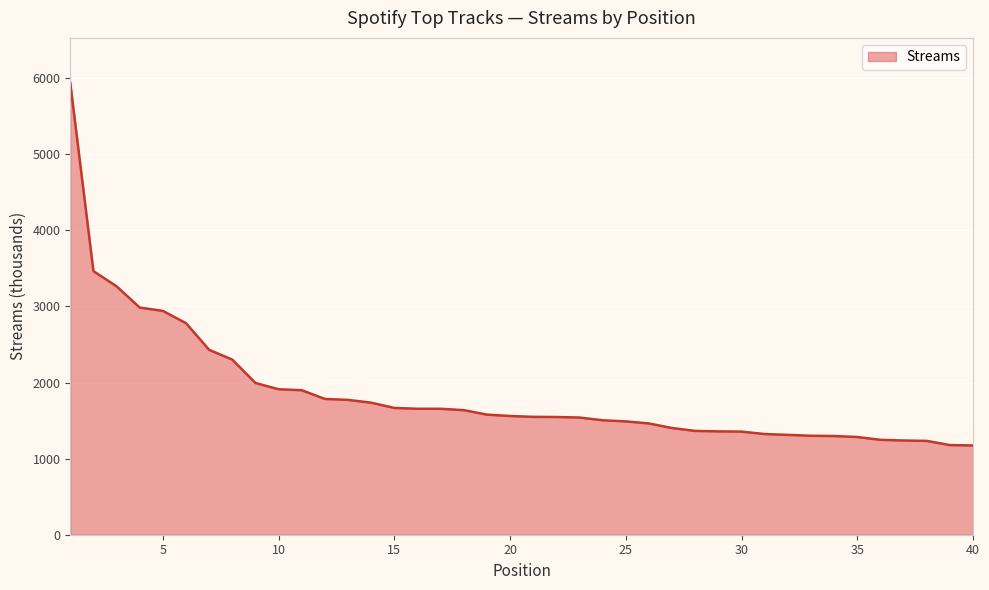

What is the maximum value shown in the chart?

5935